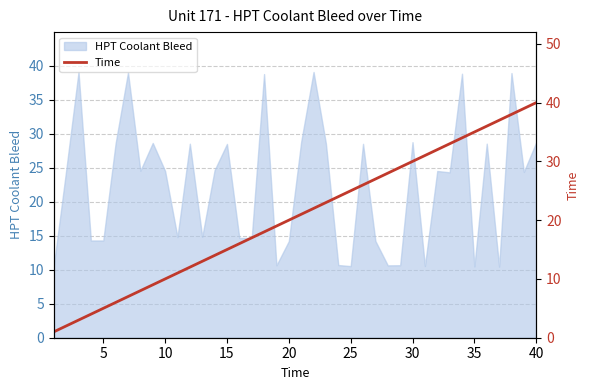

What is the lowest value of the HPT Coolant Bleed series?

10.5